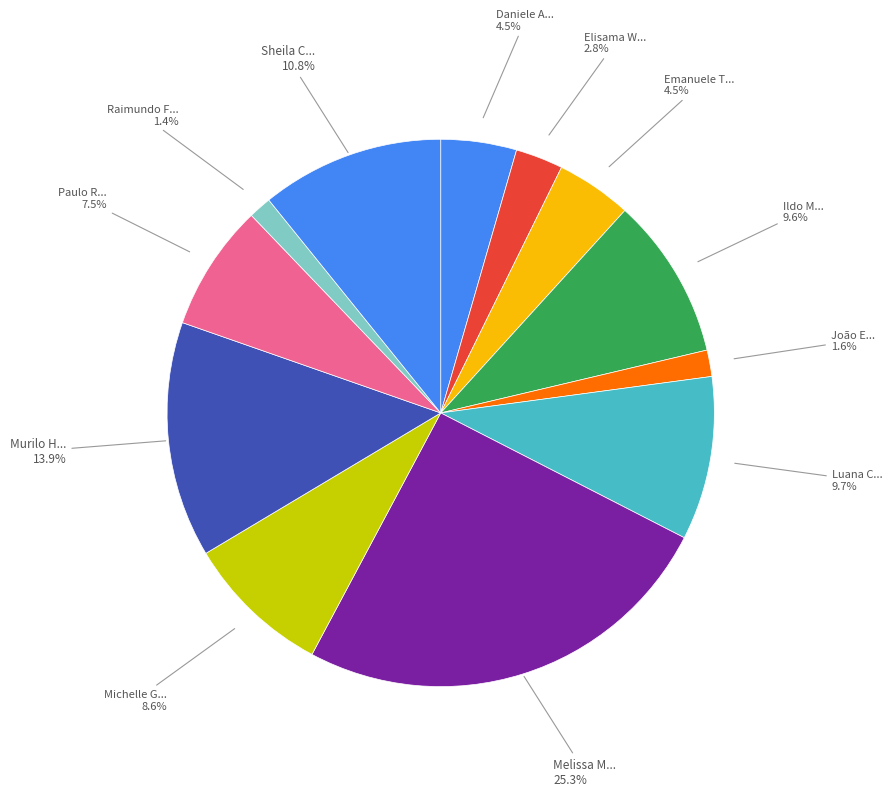

Approximately how many times larger is the value at Ildo M... compared to Paulo R...?

1.3